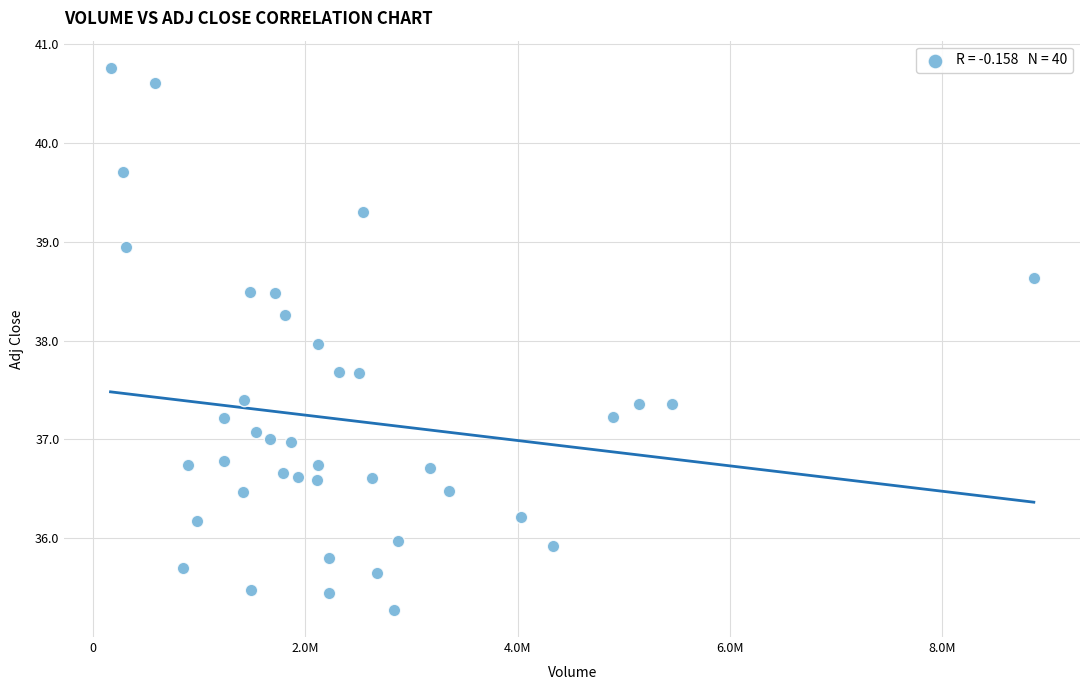

What is the range of Y values (max minus min)?

5.5